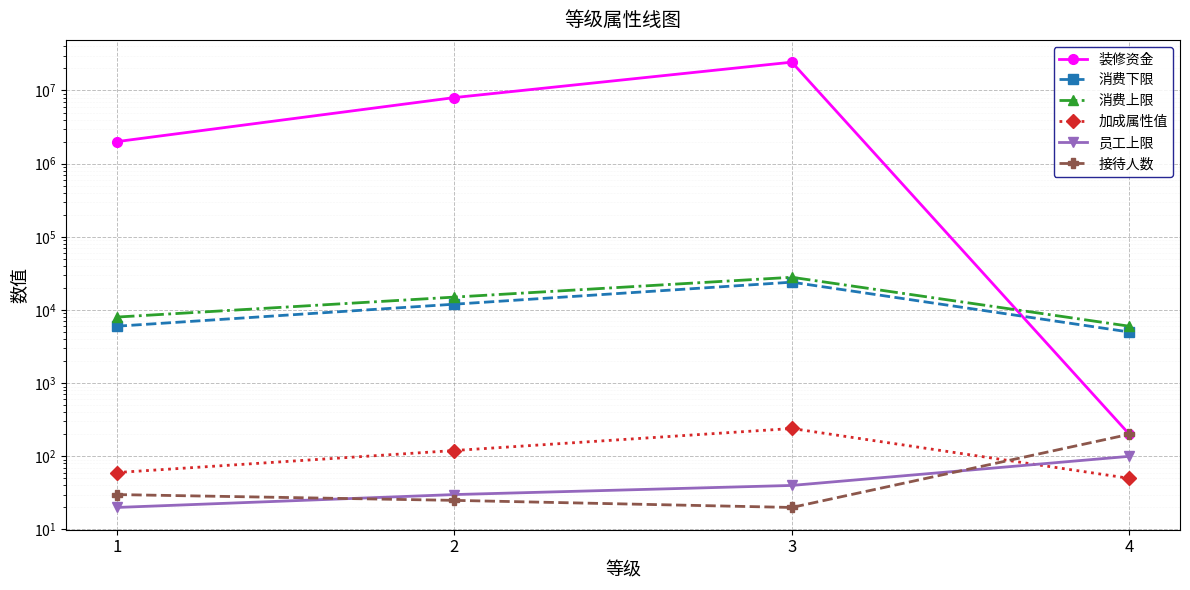

True or false: 装修资金 has a value of 24400000 at 3.

True